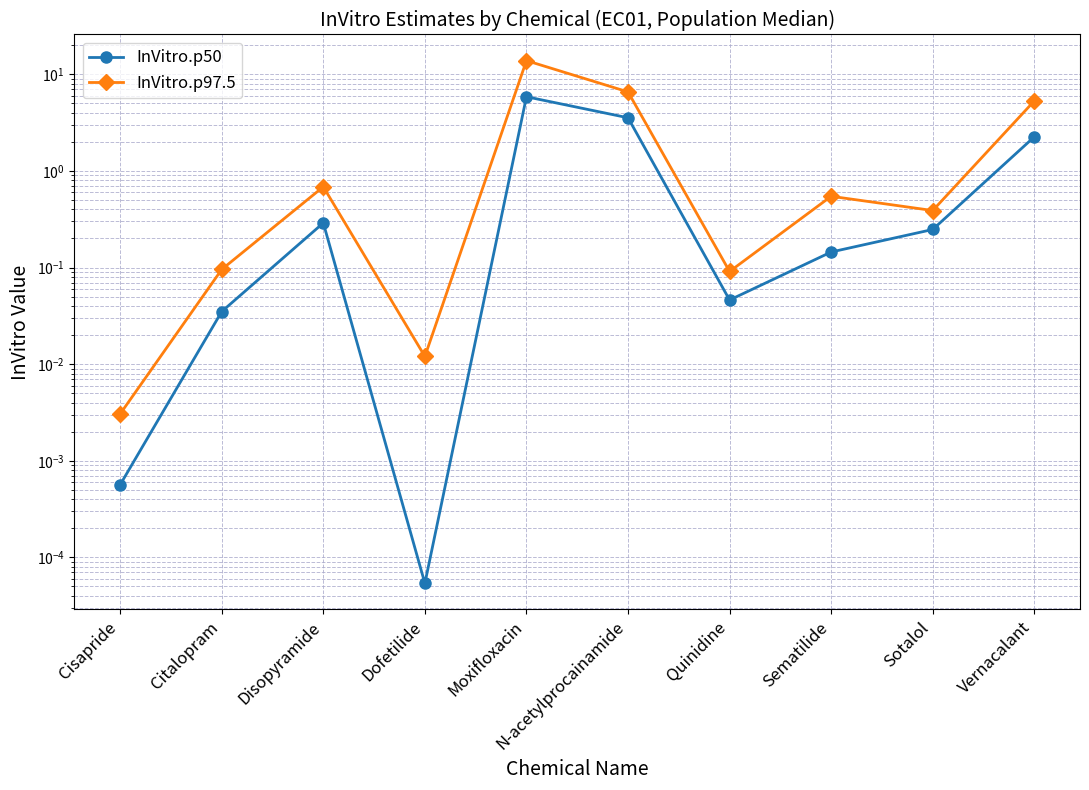

True or false: InVitro.p50 and InVitro.p97.5 intersect in this chart.

False